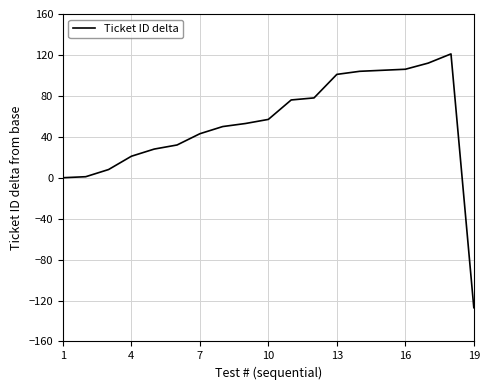

What is the smallest value displayed?

-127